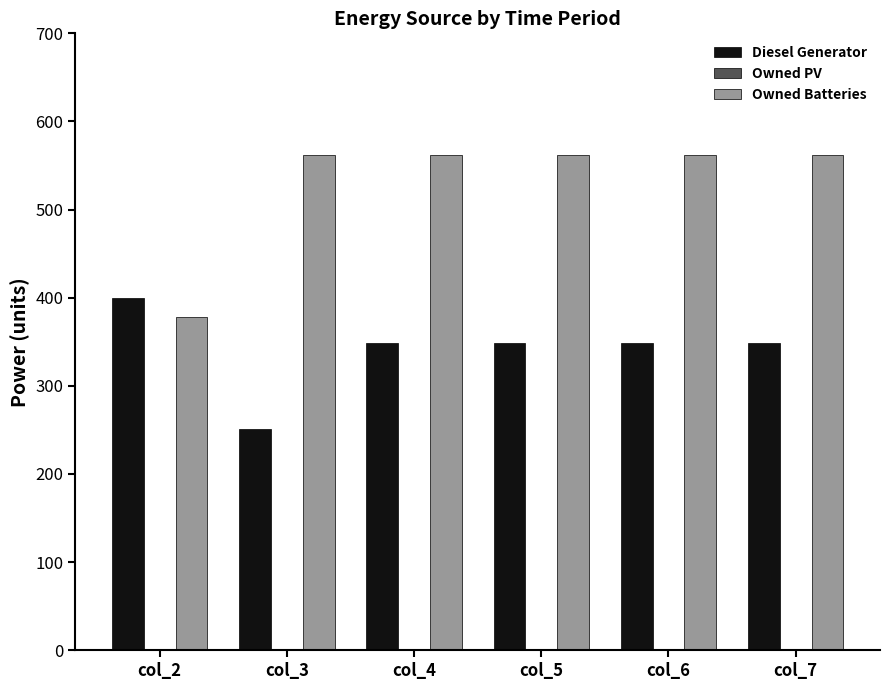

Does the chart contain any negative values?

No